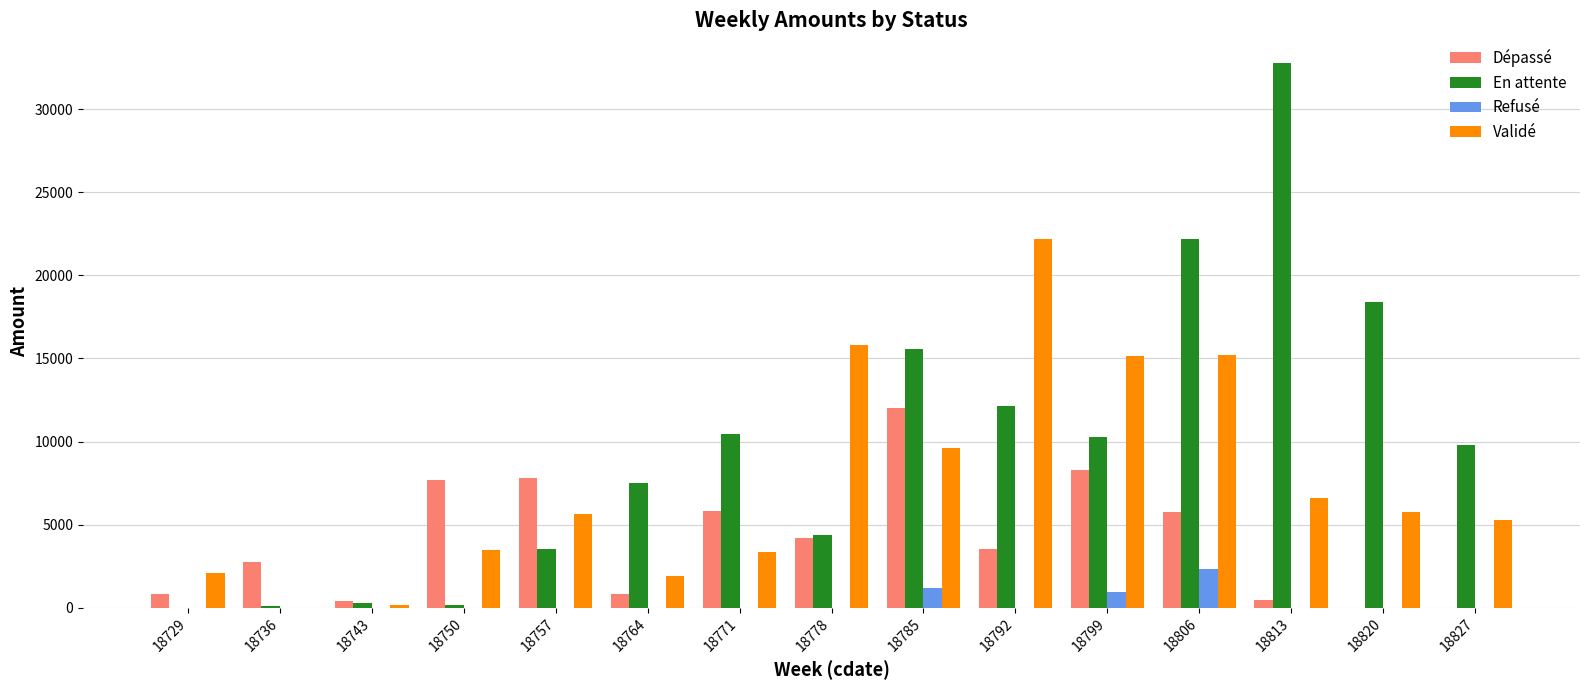

The En attente series shows 10260.5 at 18799. True or false?

True